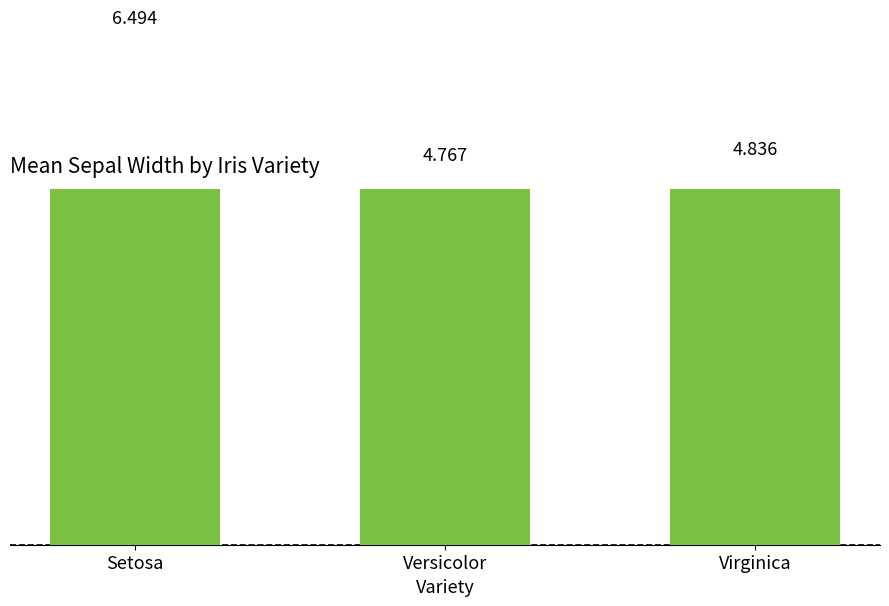

What is the maximum value shown in the chart?

6.5